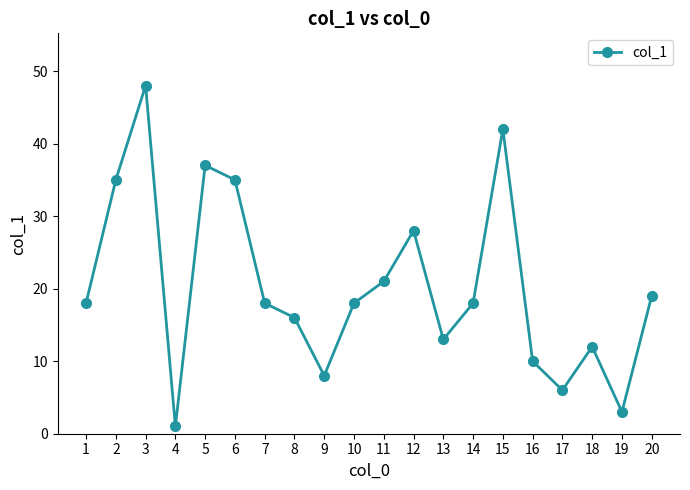

What is the sum of all values?

406